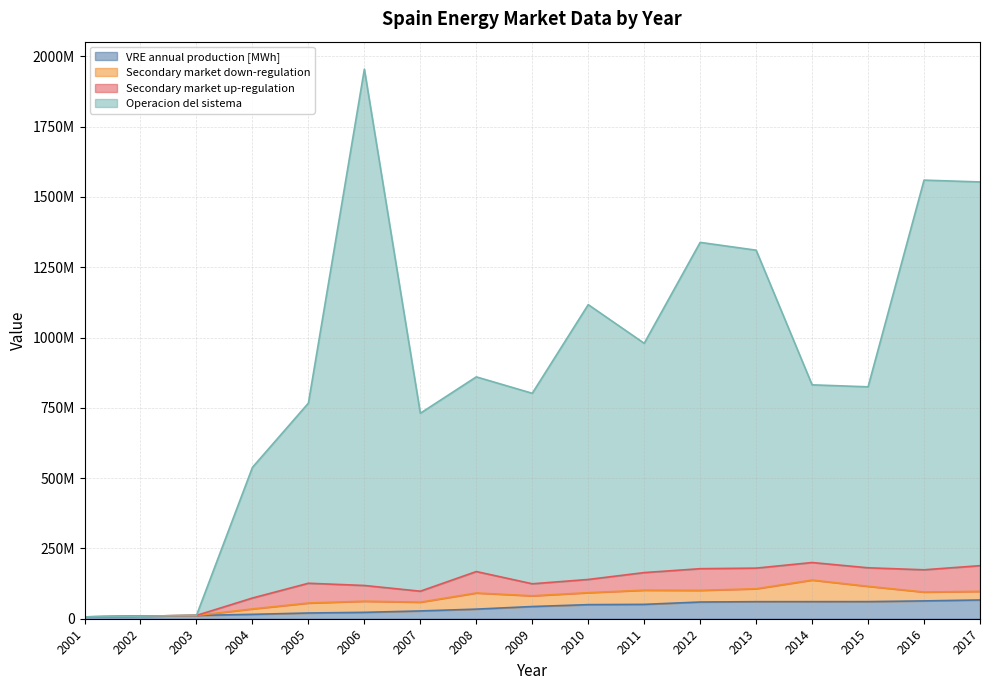

True or false: Operacion del sistema and VRE annual production [MWh] intersect in this chart.

False